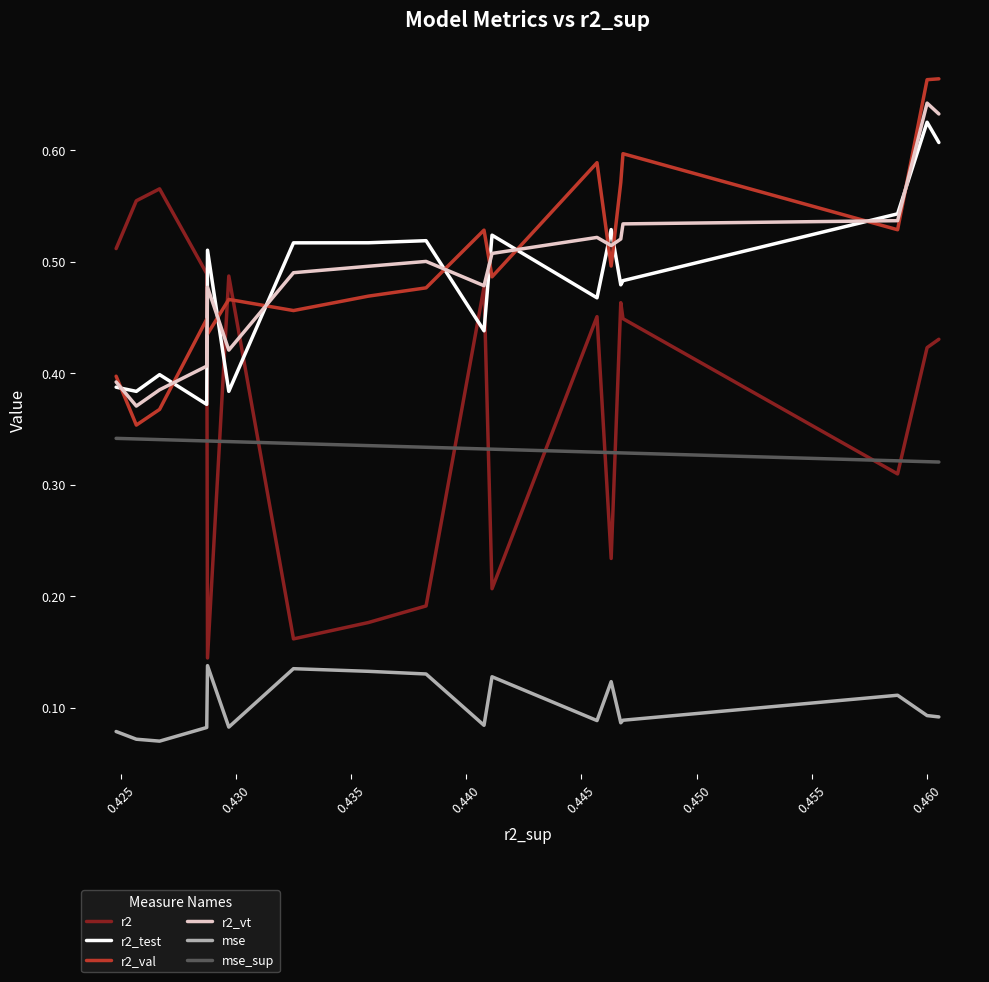

True or false: r2 and mse_sup cross at least once.

True